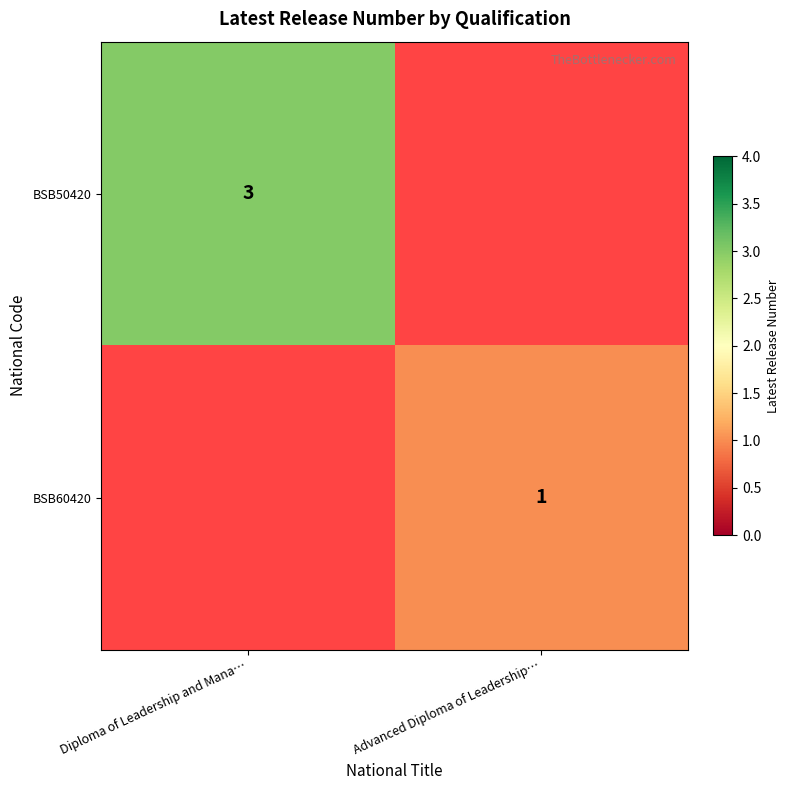

What is the total value across all series at Diploma of Leadership and Mana…?

3